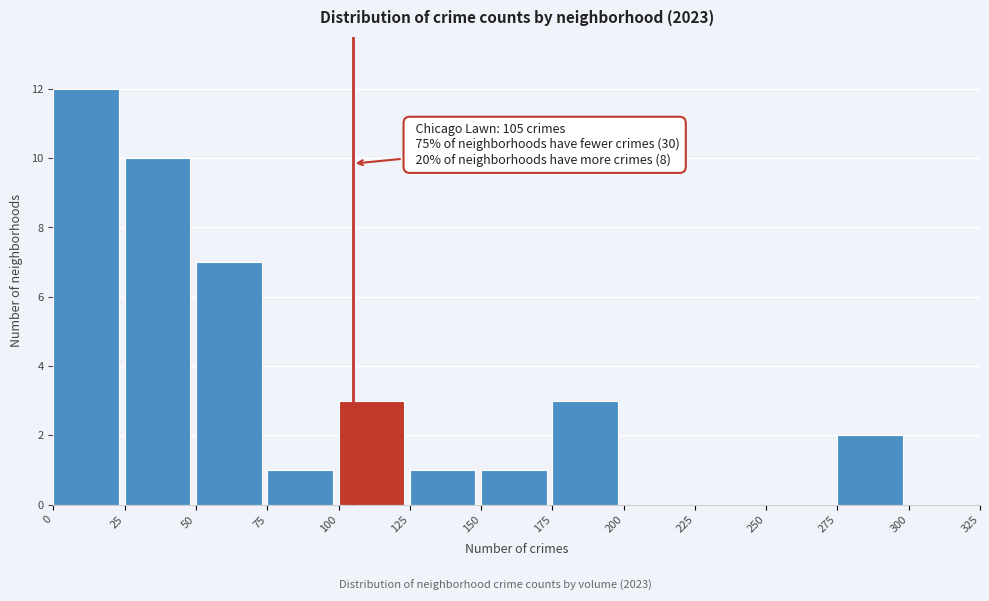

Over which range of the x-axis is the bar tallest?

0 to 25